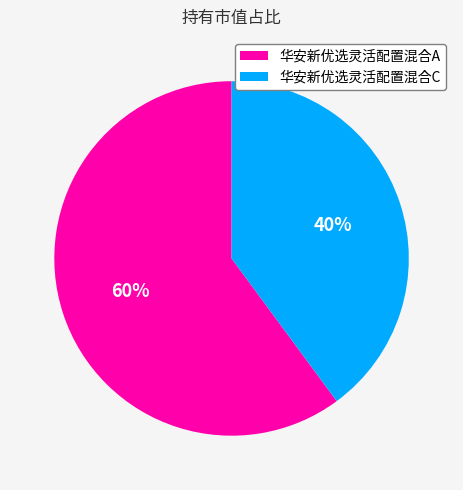

Does 华安新优选灵活配置混合A represent more than half of the total?

Yes